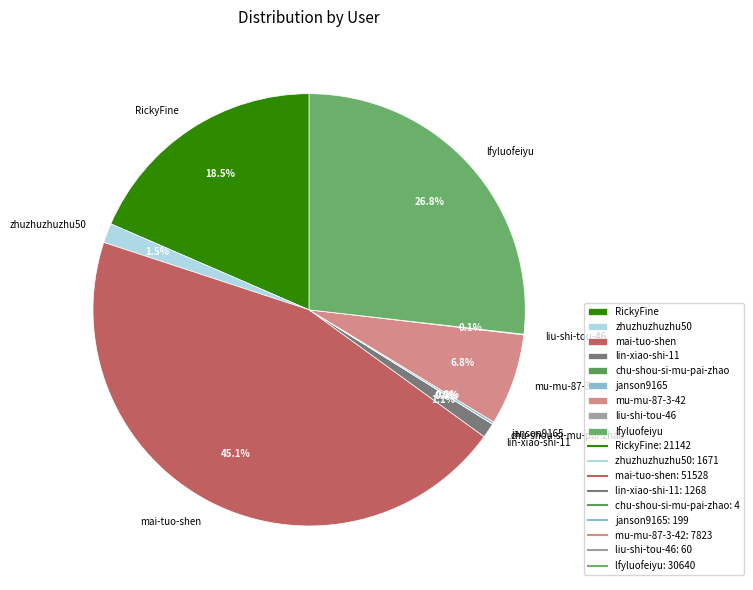

Between lfyluofeiyu and mu-mu-87-3-42, which is larger?

lfyluofeiyu